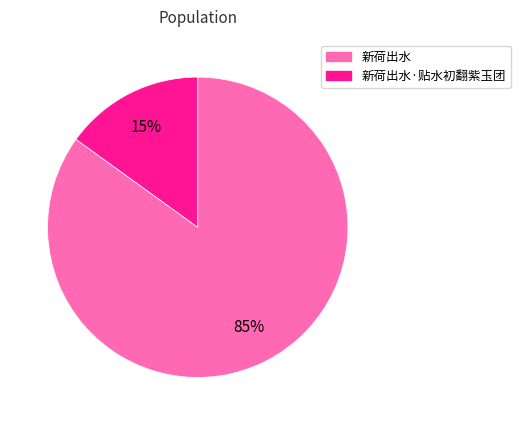

To the nearest percent, what is the average slice percentage?

50%